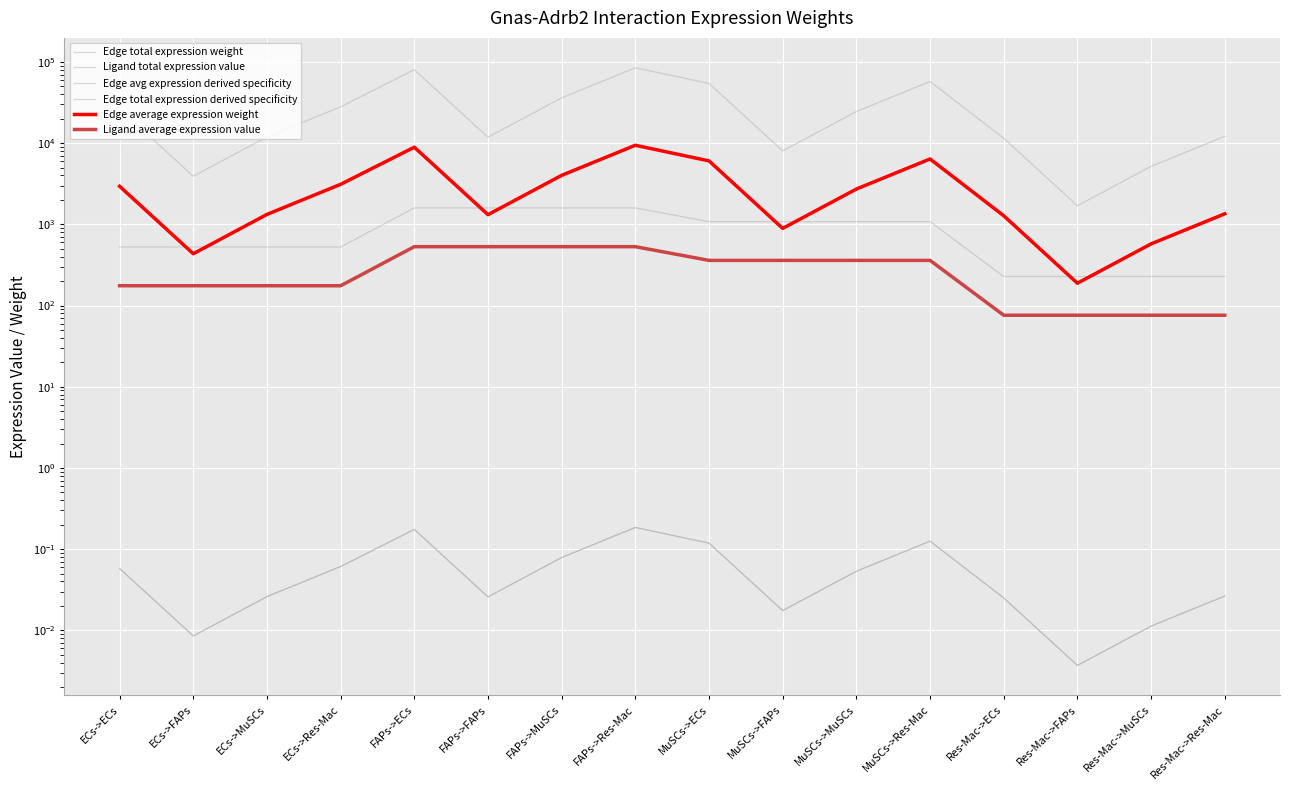

At how many categories does at least one series exceed 73044?

2